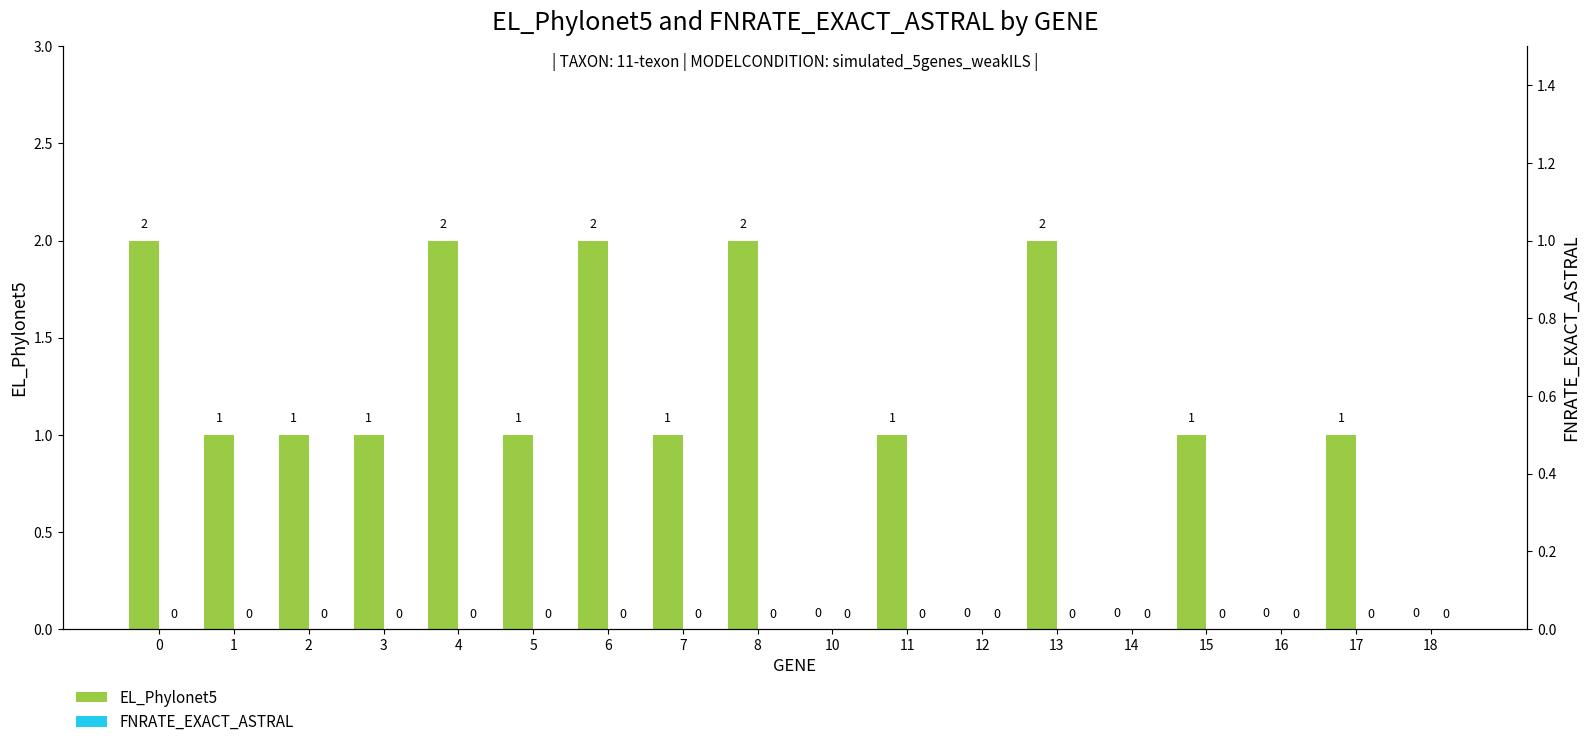

Is it true that FNRATE_EXACT_ASTRAL equals 0 at 16?

True